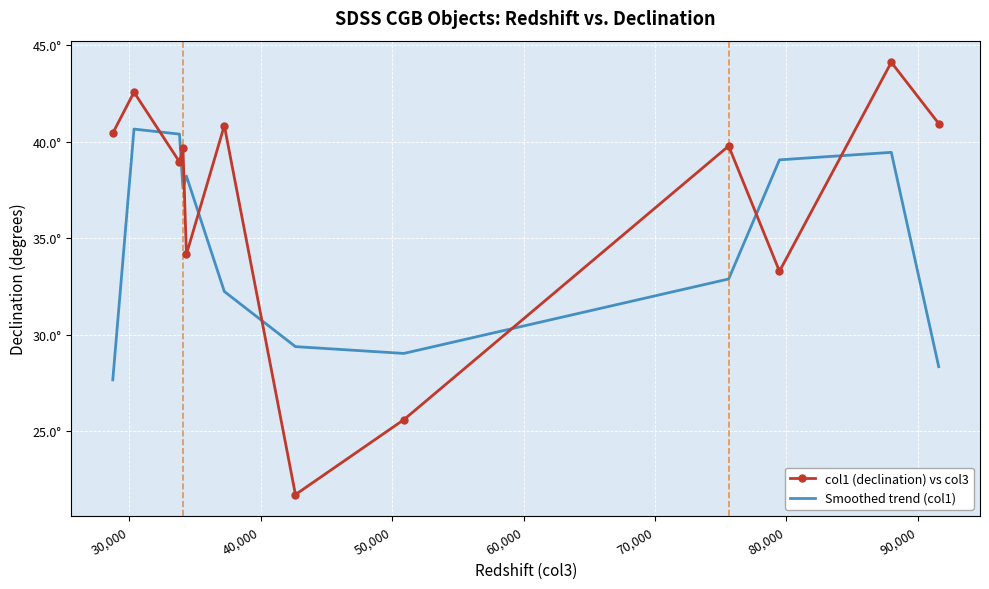

List the series in order of their overall mean, highest first.

col1 (declination) vs col3, Smoothed trend (col1)